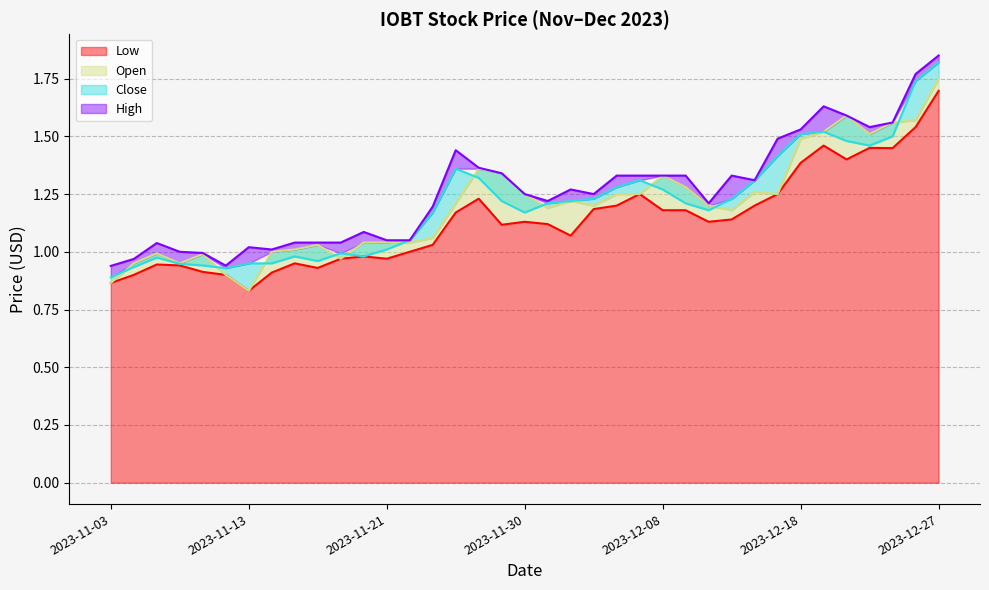

What is the label of the 8th point from the right?

2023-12-15